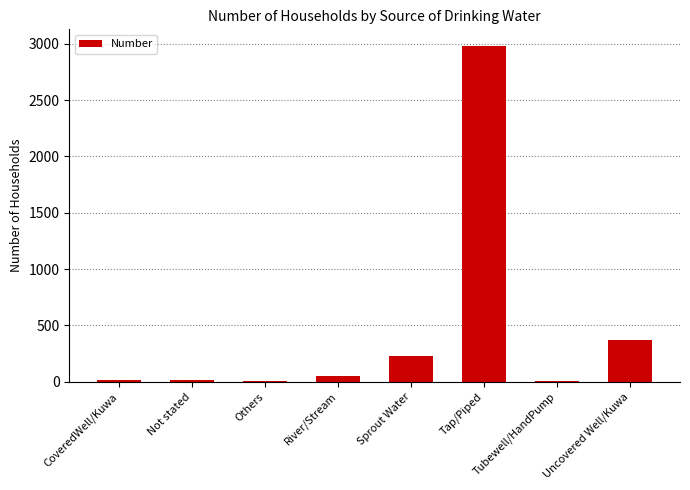

What is the sum of all values?

3669